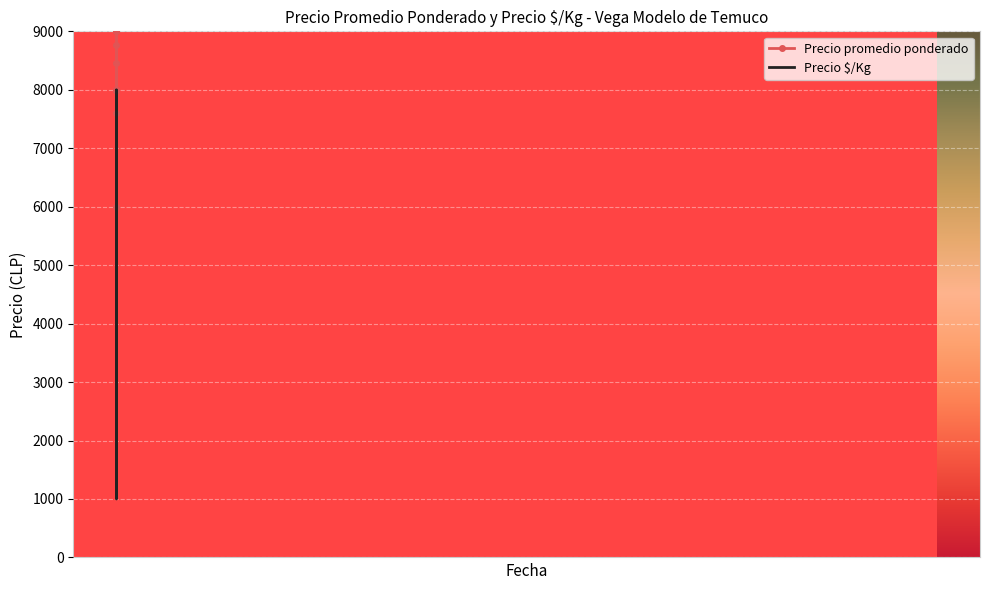

How many series are shown in this chart?

2